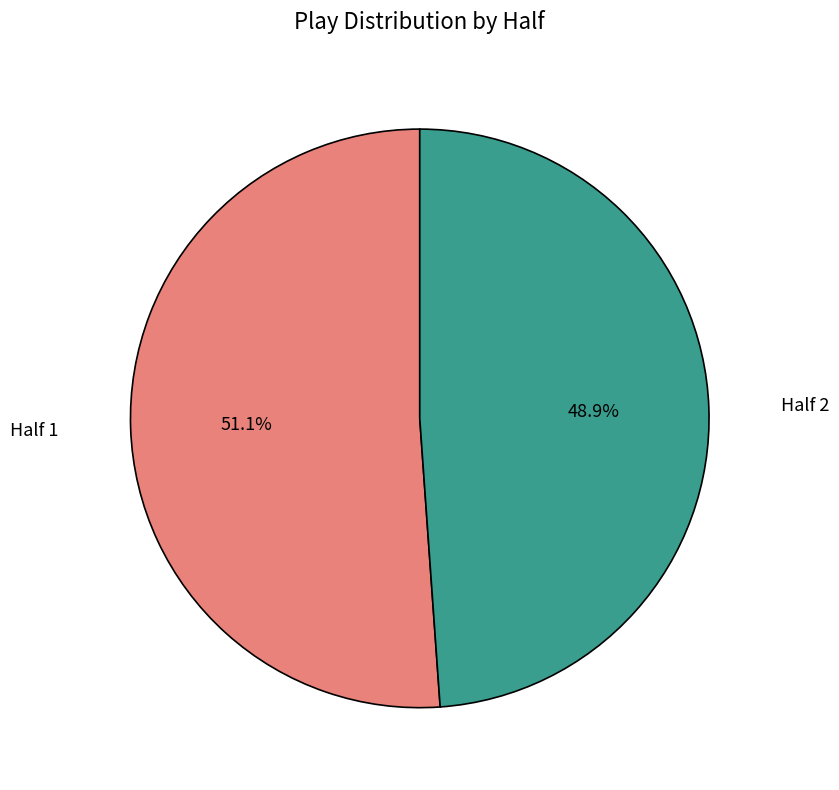

Which slice represents more than half of the pie?

Half 1